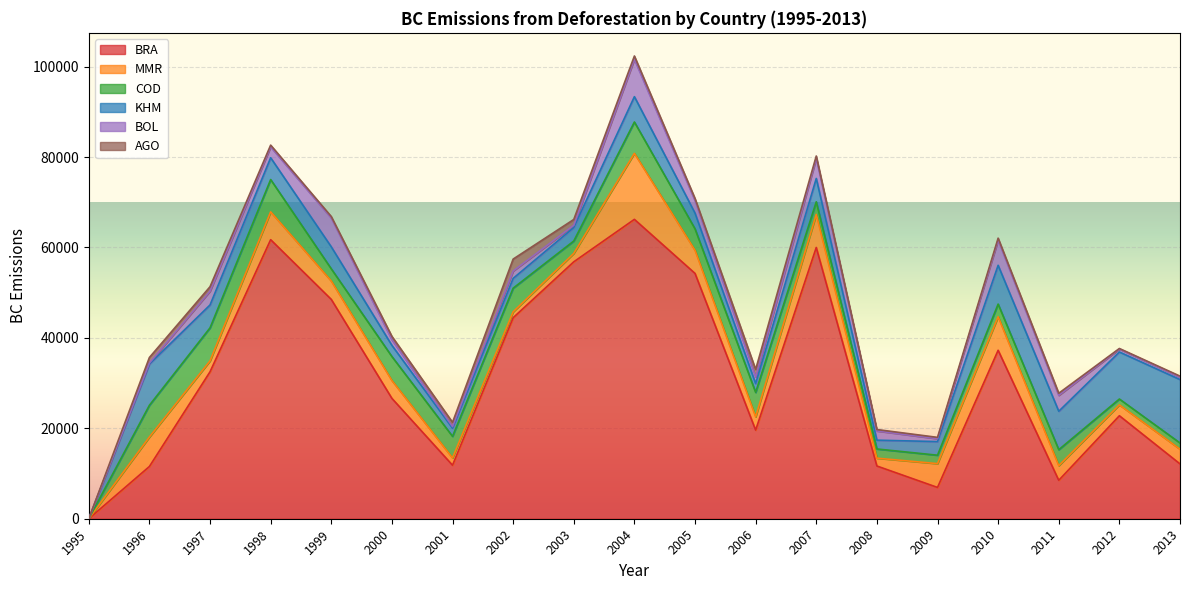

Which series has the largest total across all categories?

BRA